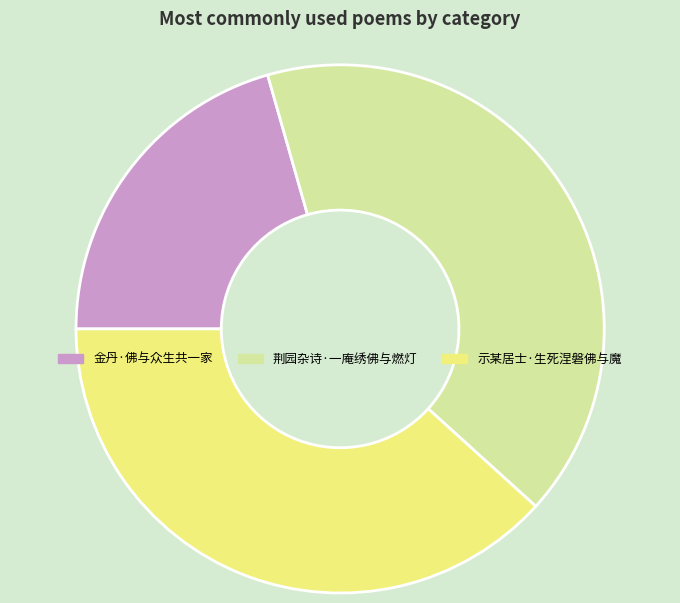

Is it true that 金丹·佛与众生共一家 is 8% of the pie?

False